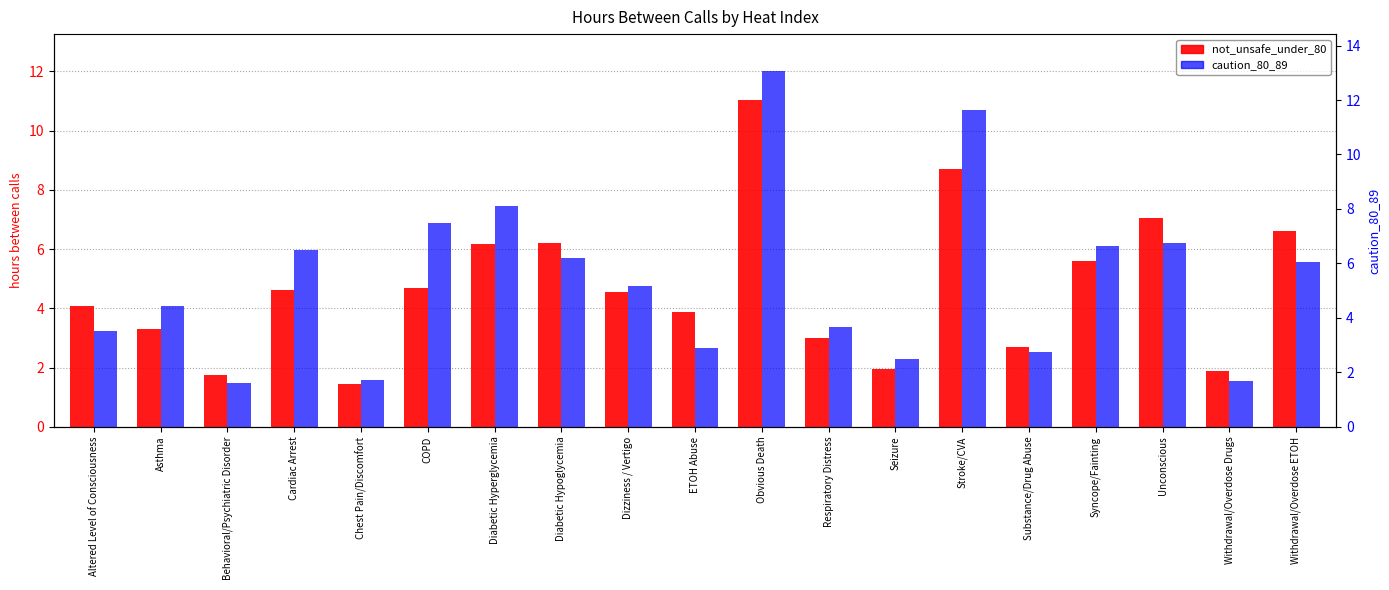

What is the smallest value displayed?

1.4